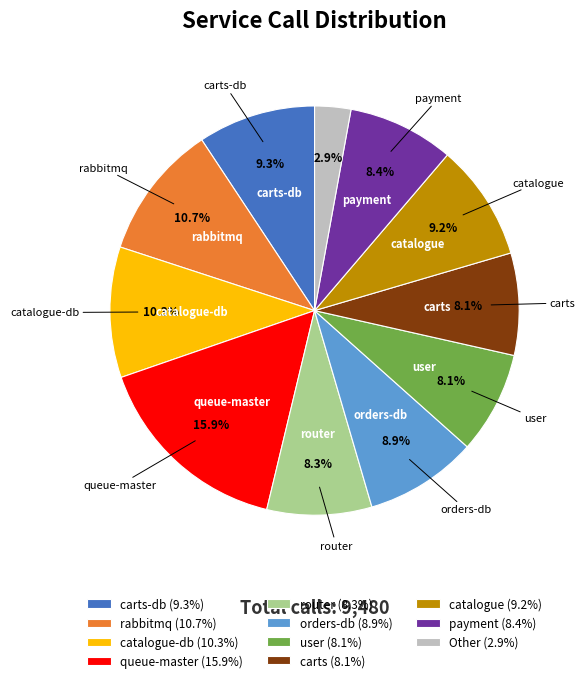

Is there a majority slice in this chart?

No